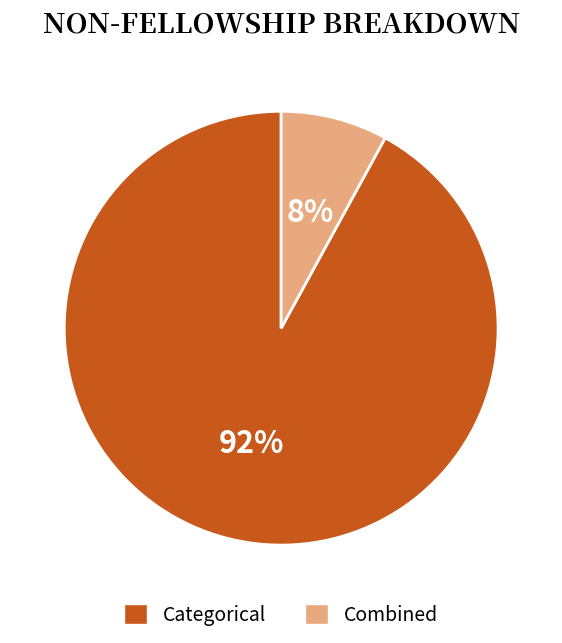

Is there a majority slice in this chart?

Yes